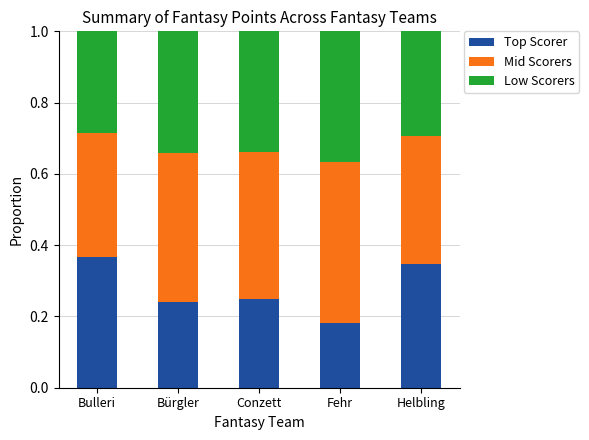

Where is Top Scorer nearest to the value 0?

Fehr